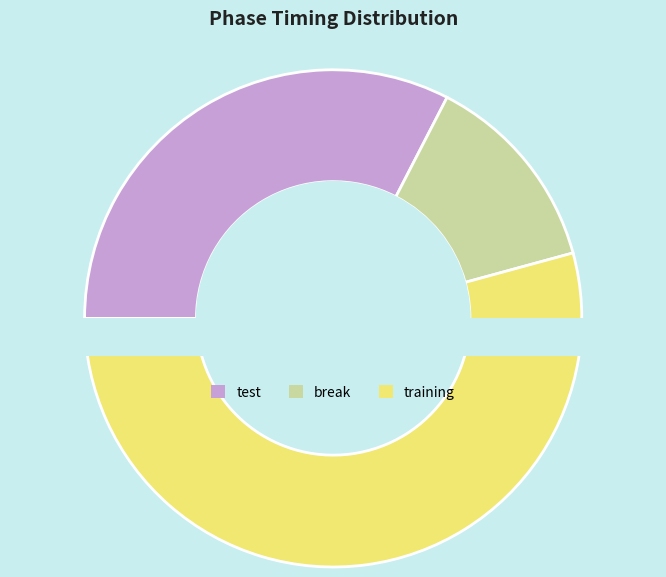

What is the change in value from test to break?

-703.5